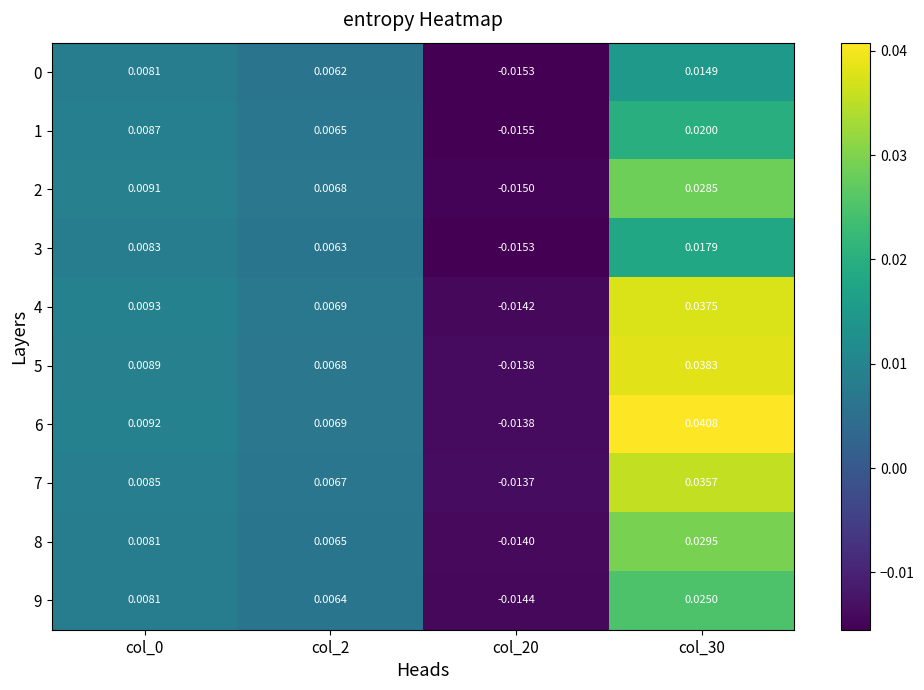

Which category has the highest value across all series?

col_30